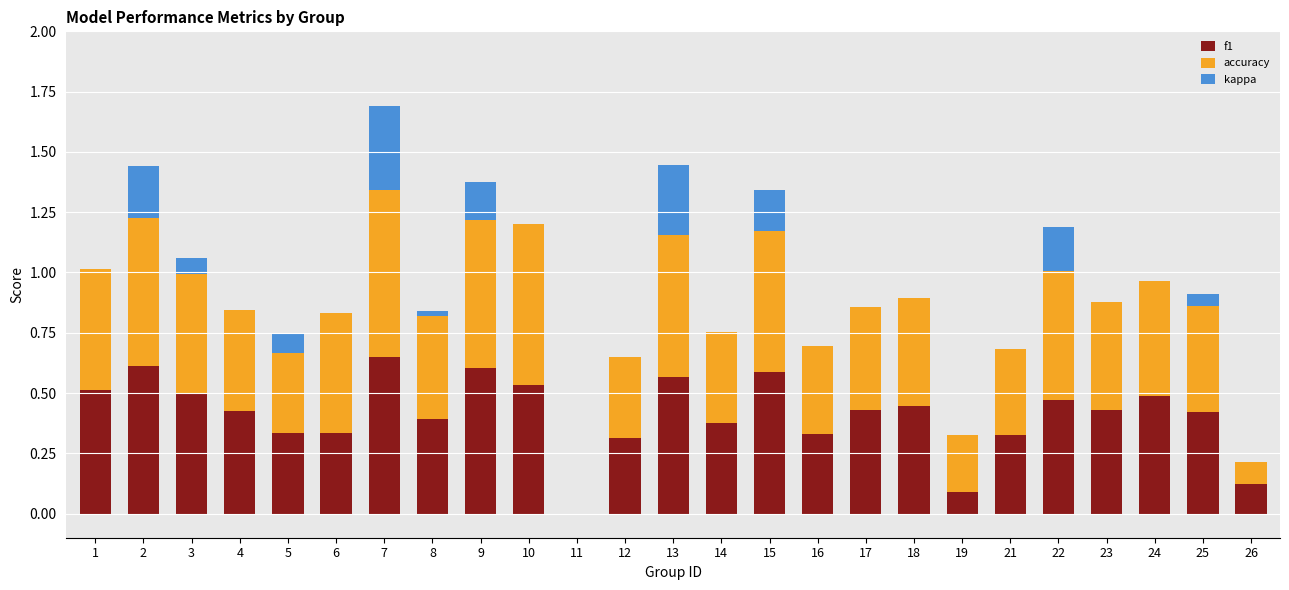

The value of f1 at 3 is 0.2. True or false?

False